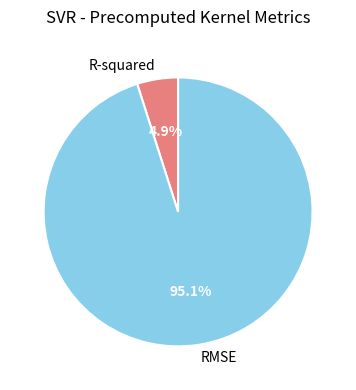

What is the smallest slice in the pie chart?

R-squared